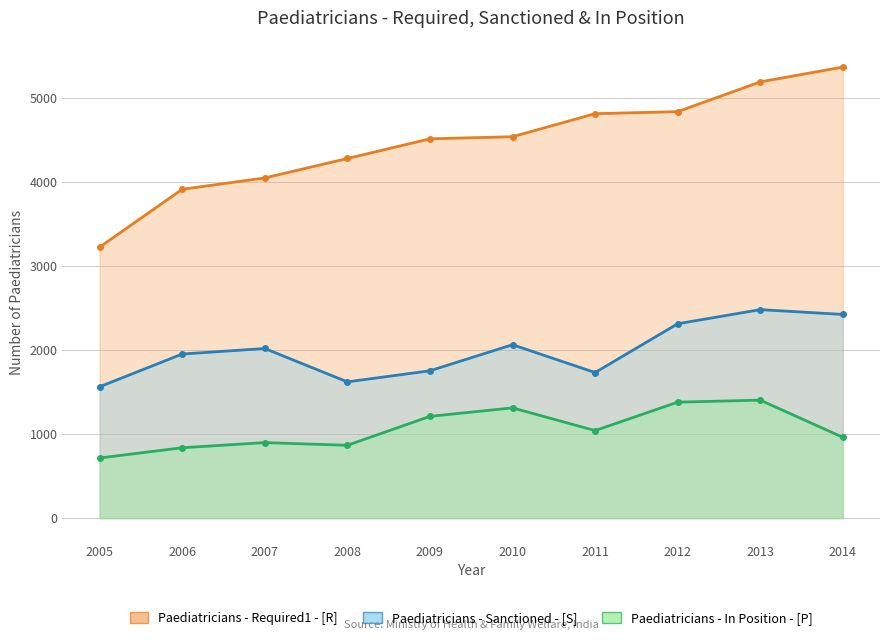

Reading left to right, extract all data points from this chart.

Paediatricians - Required1 - [R]: 2005=3222	2006=3910	2007=4045	2008=4276	2009=4510	2010=4535	2011=4809	2012=4833	2013=5187	2014=5363
Paediatricians - Sanctioned - [S]: 2005=1562	2006=1951	2007=2017	2008=1620	2009=1752	2010=2062	2011=1731	2012=2311	2013=2479	2014=2422
Paediatricians - In Position - [P]: 2005=715	2006=837	2007=898	2008=866	2009=1210	2010=1311	2011=1041	2012=1379	2013=1403	2014=961